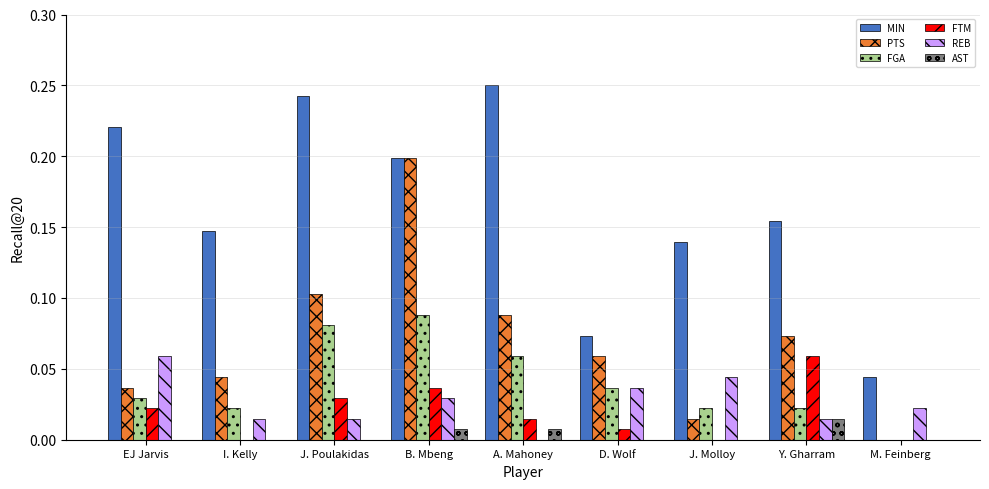

Between EJ Jarvis and M. Feinberg, which series saw the biggest shift?

MIN